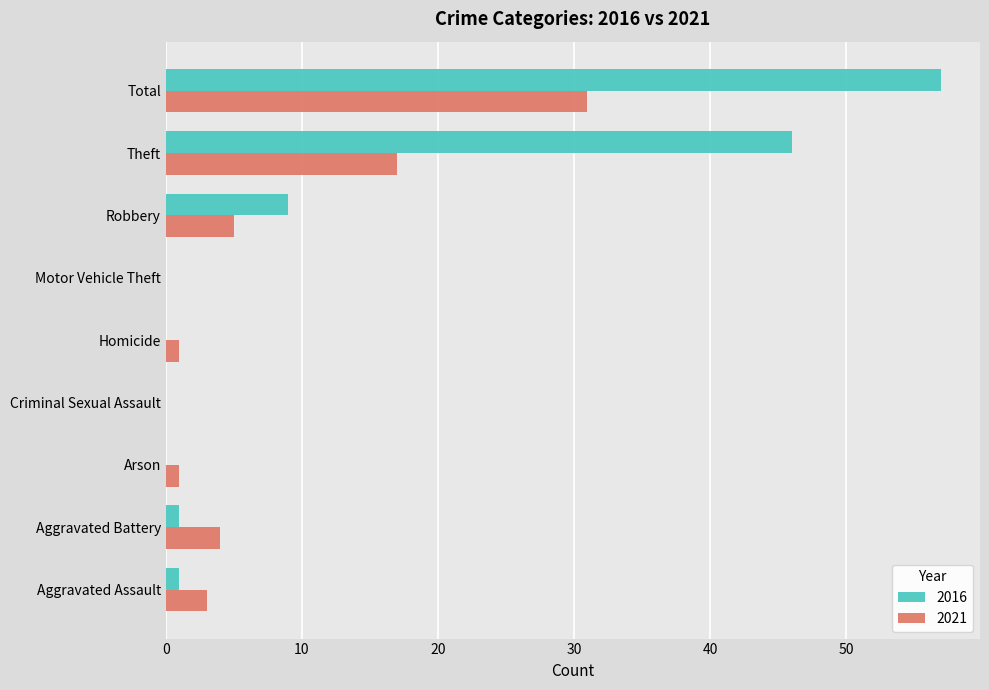

What are all the series names shown in the legend?

2016, 2021